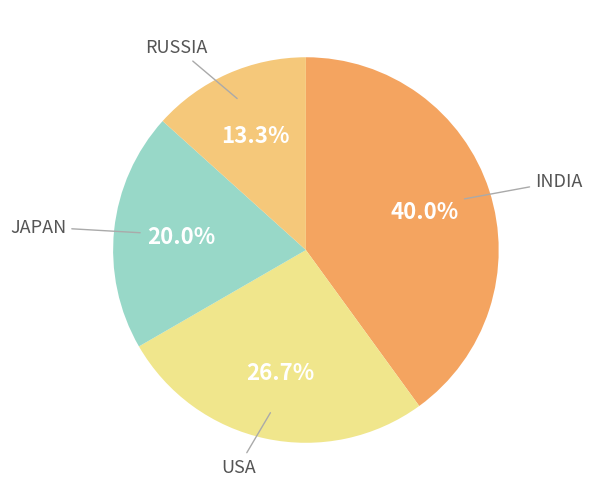

Rank the categories by value from lowest to highest.

RUSSIA, JAPAN, USA, INDIA